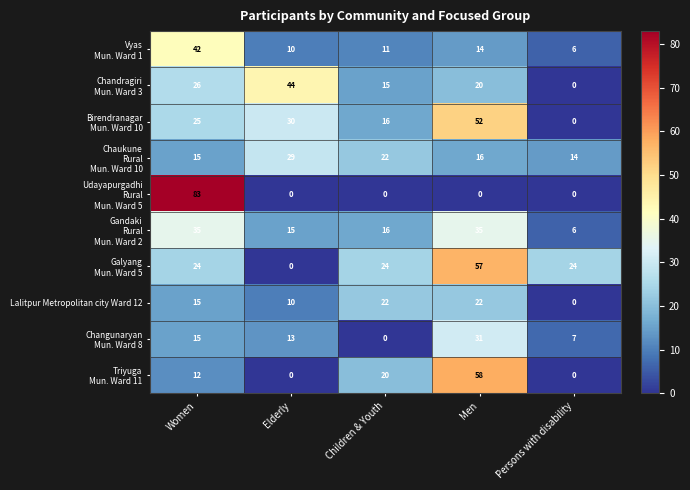

What is the greatest value displayed?

83